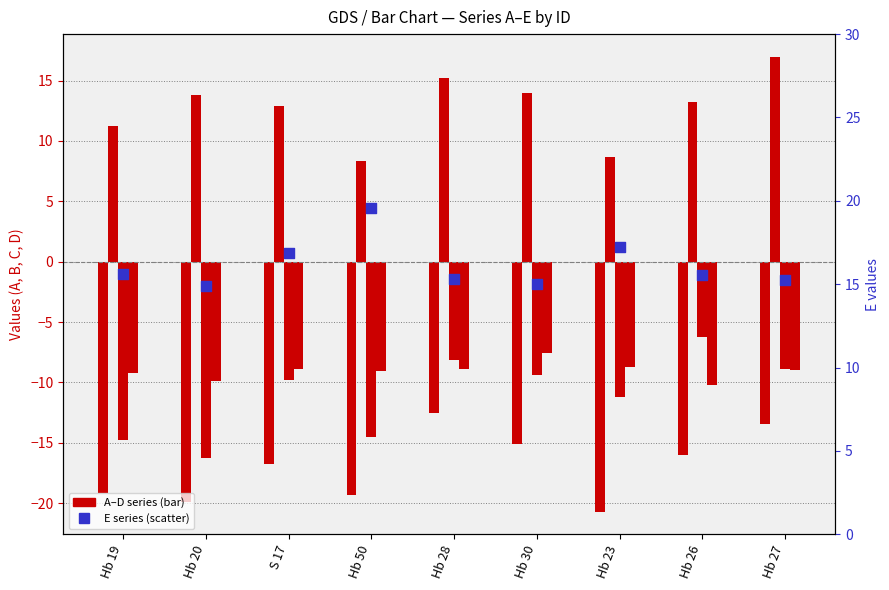

Which series has the widest spread of Y values?

A